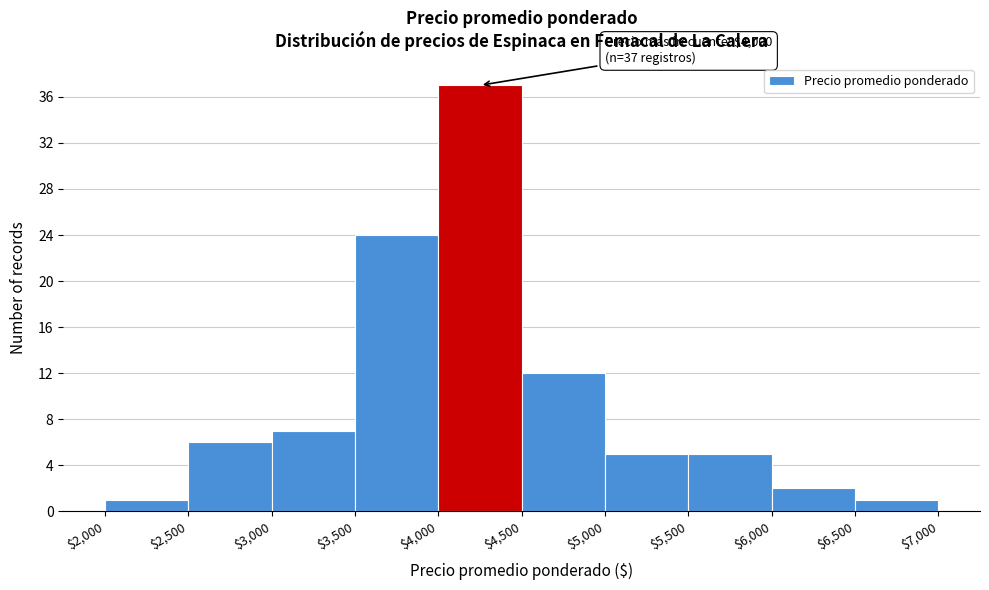

Which range on the x-axis has the tallest bar?

$4,000 to $4,500